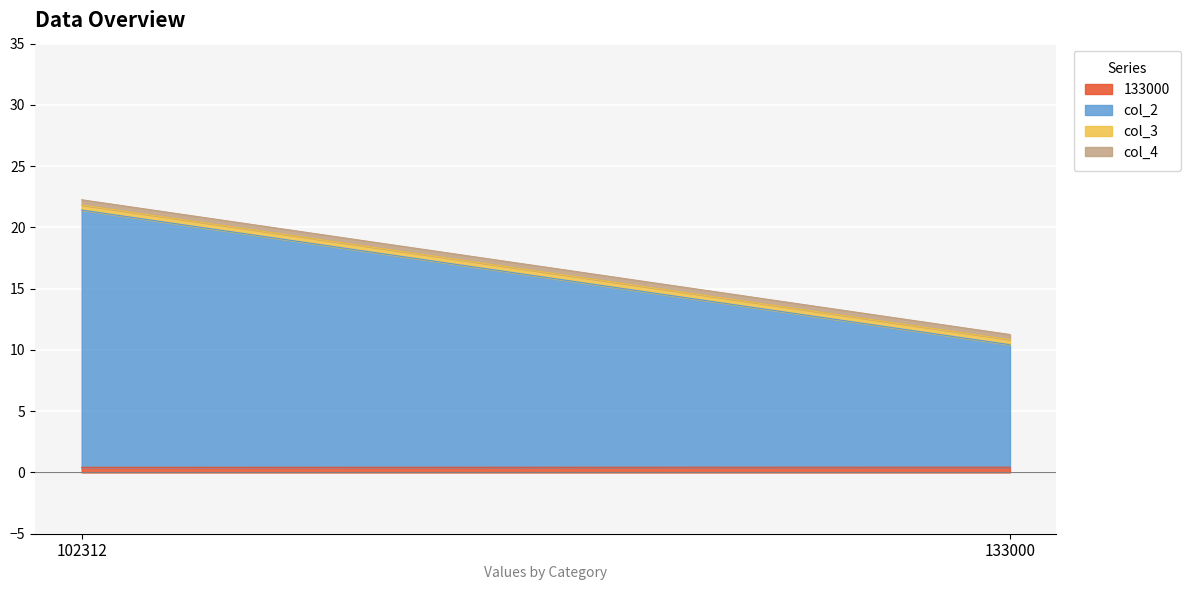

At how many categories does at least one series exceed 16?

1